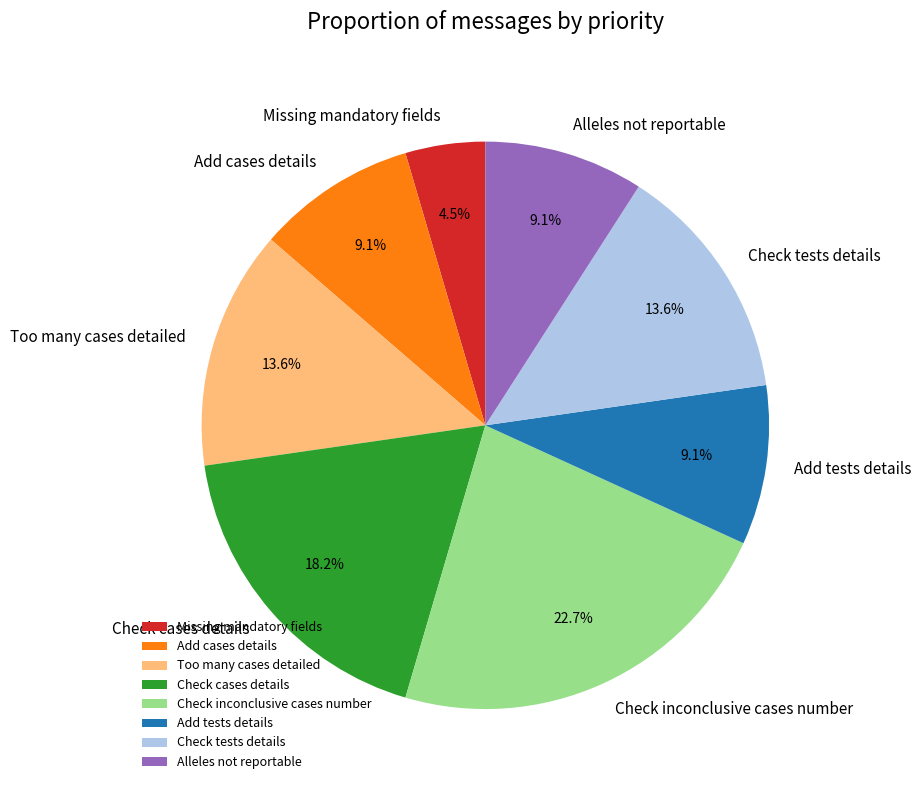

How many slices are in this pie chart?

8